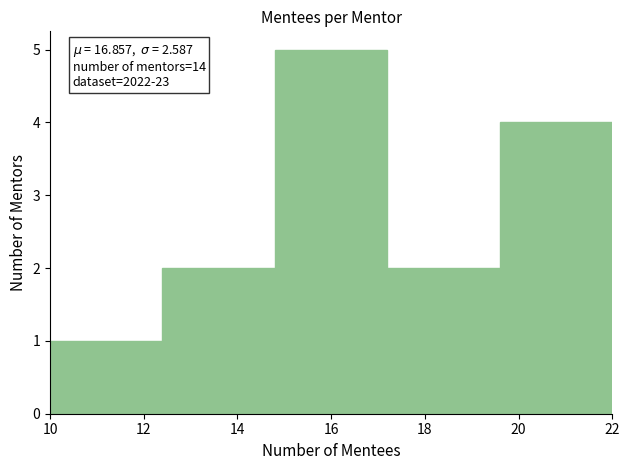

Over which range of the x-axis is the bar tallest?

14.8 to 17.2